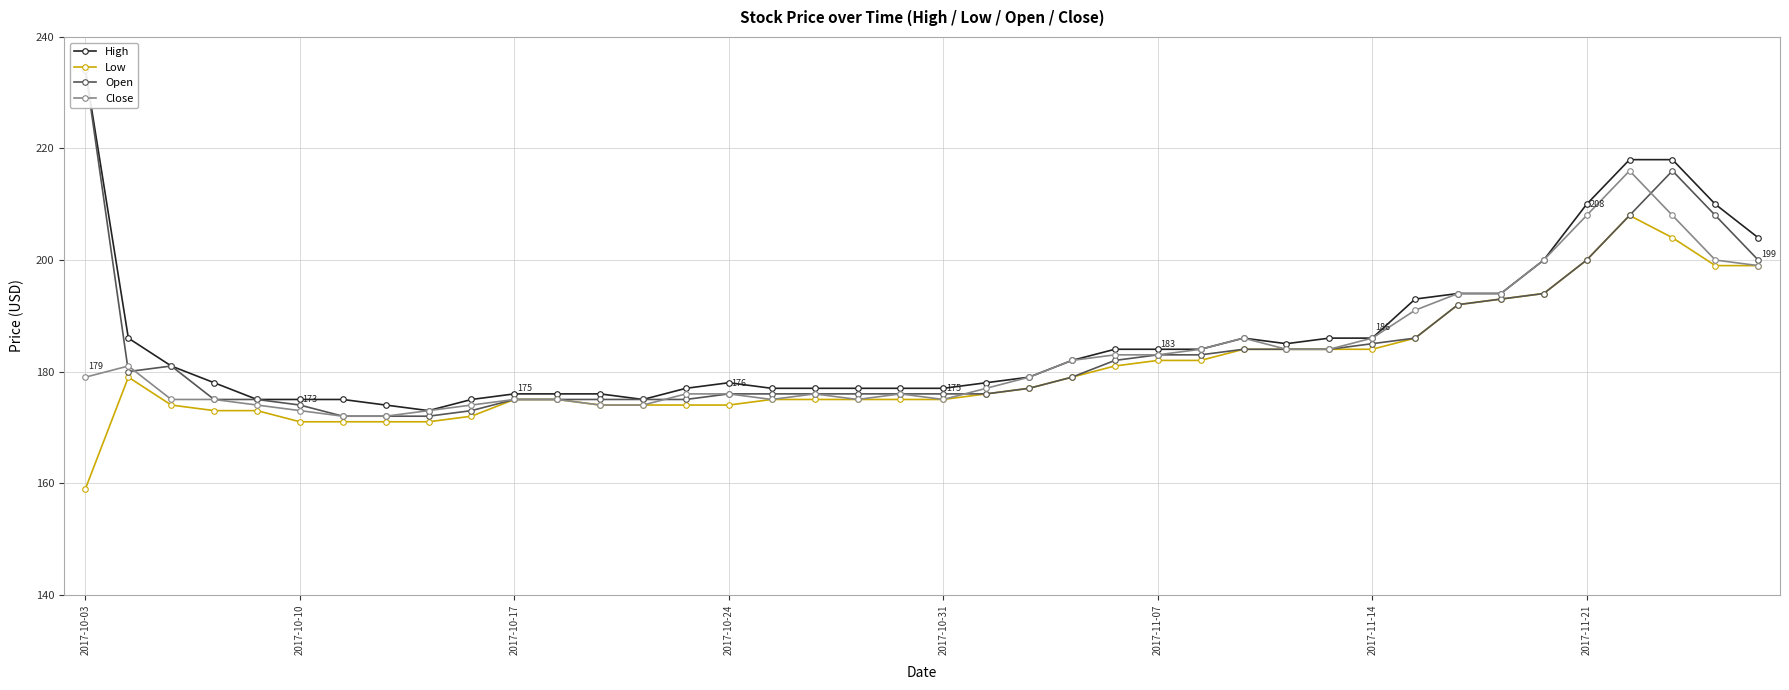

True or false: Open and High cross at least once.

False